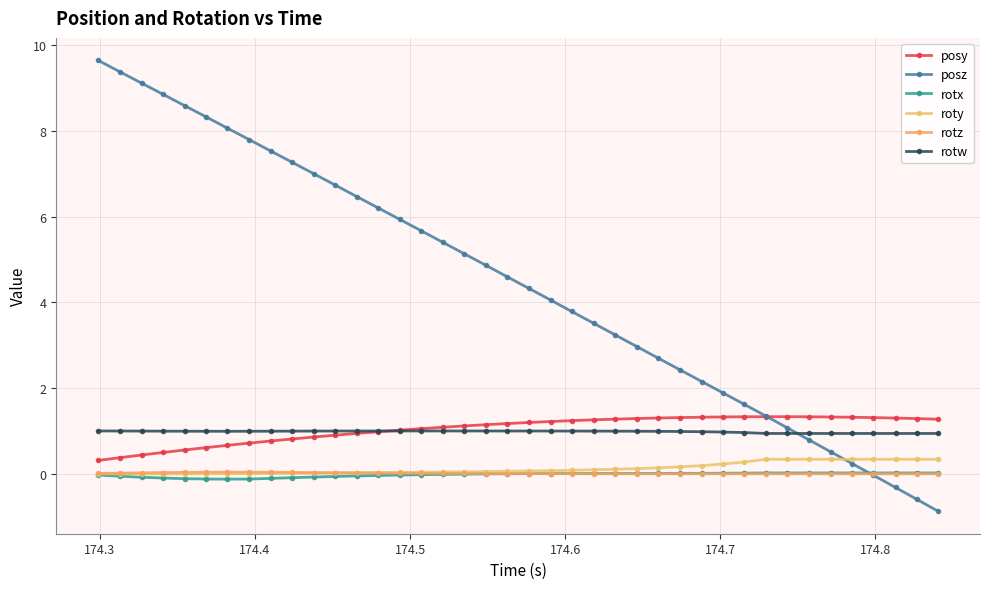

True or false: roty and rotw intersect in this chart.

False